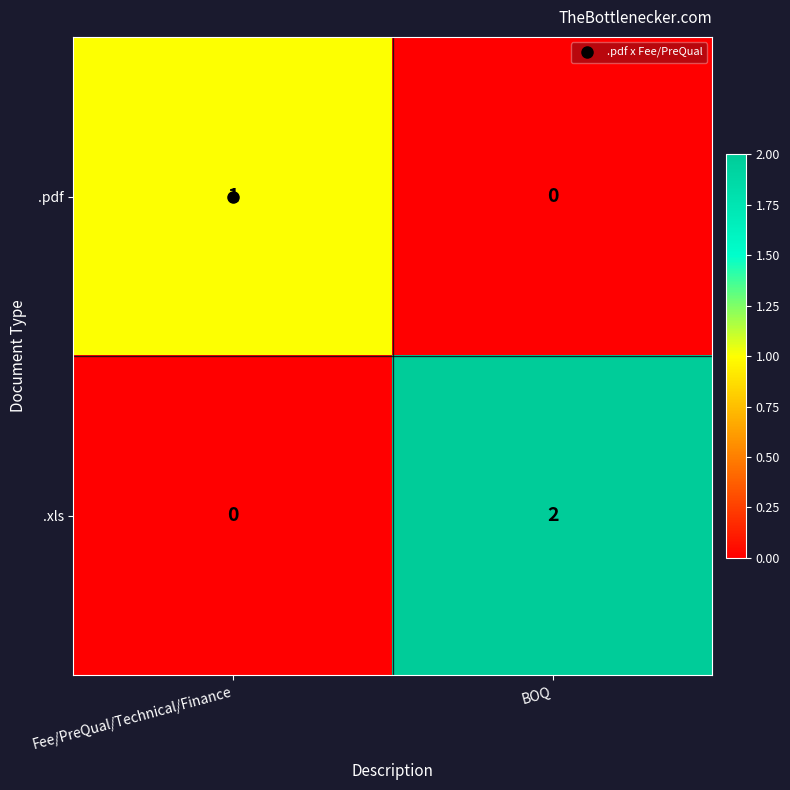

Between Fee/PreQual/Technical/Finance and BOQ, which series saw the biggest shift?

.xls